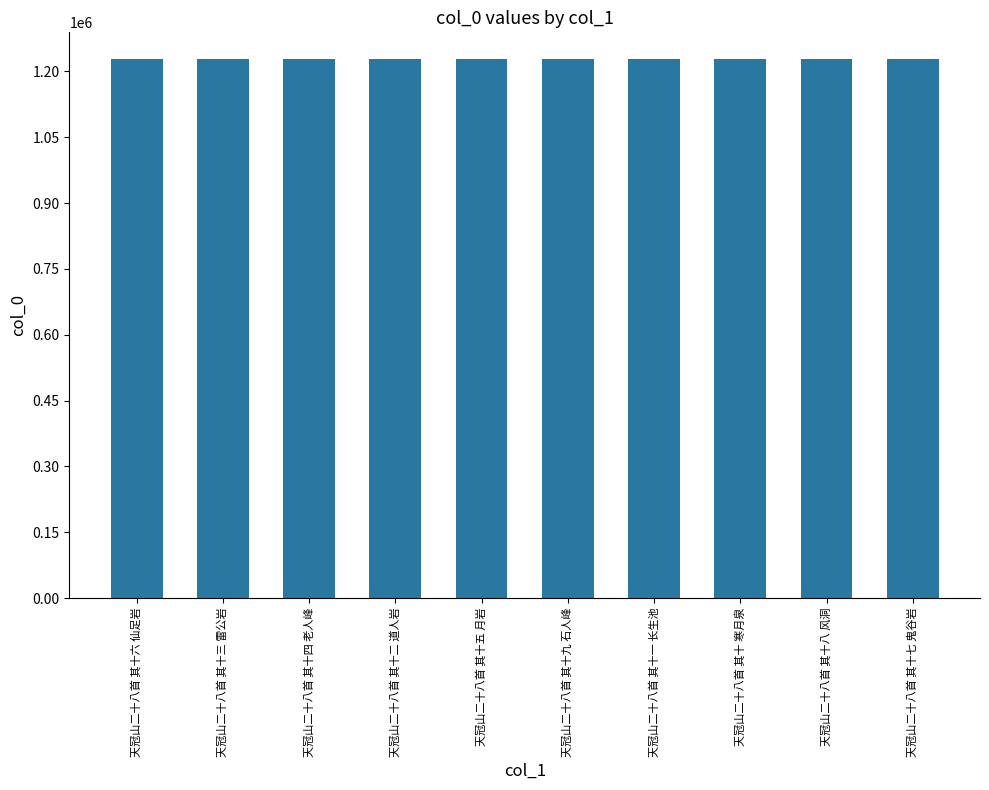

The chart shows a value of 696541 at 天冠山二十八首 其十七 鬼谷岩. True or false?

False